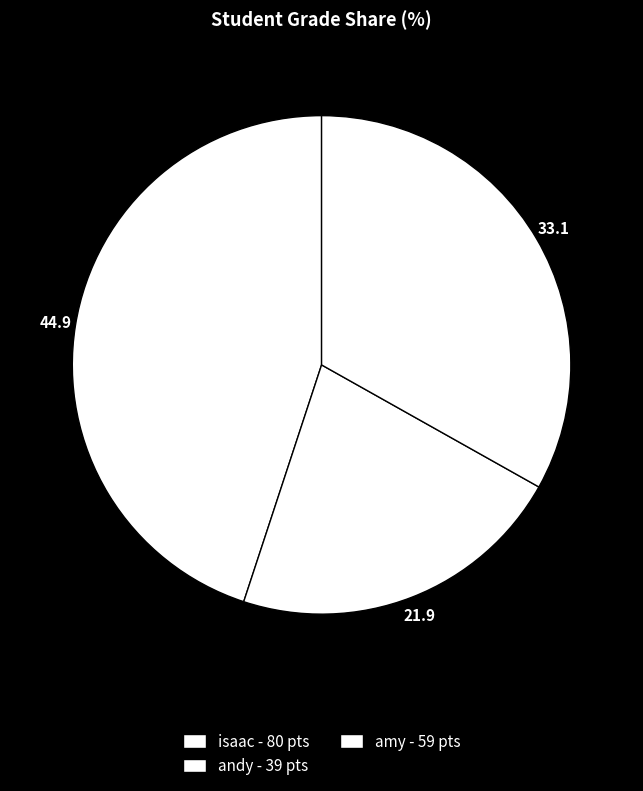

To the nearest percent, what is the combined percentage of amy and isaac?

78%